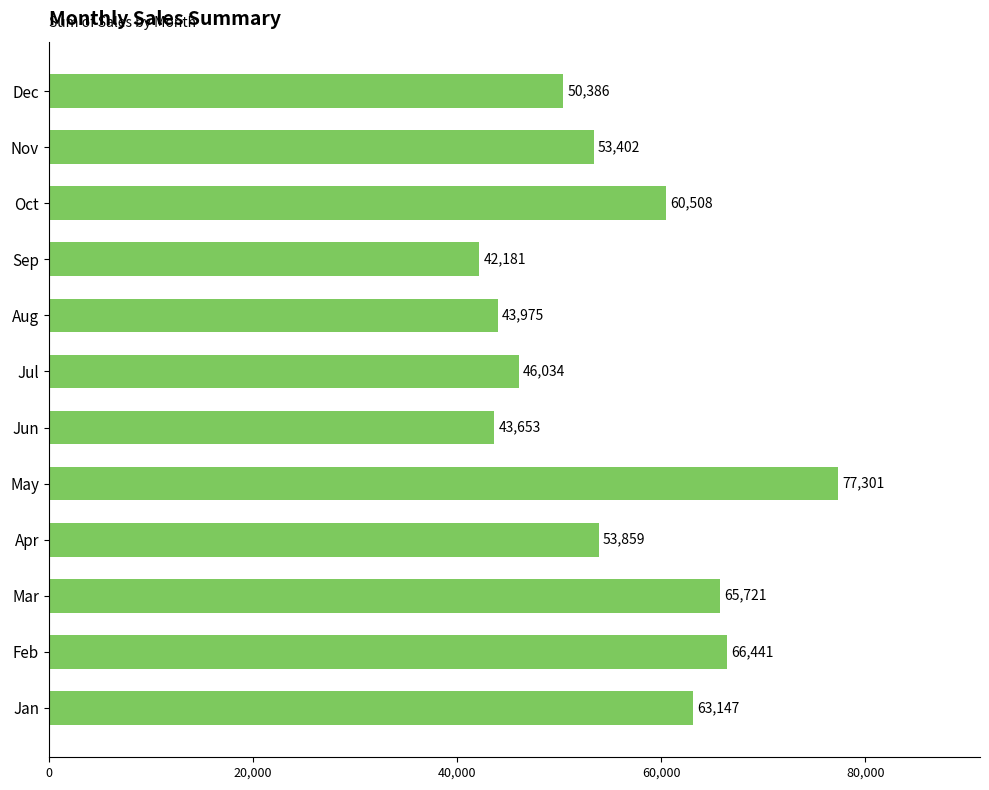

Are the bars horizontal?

Yes